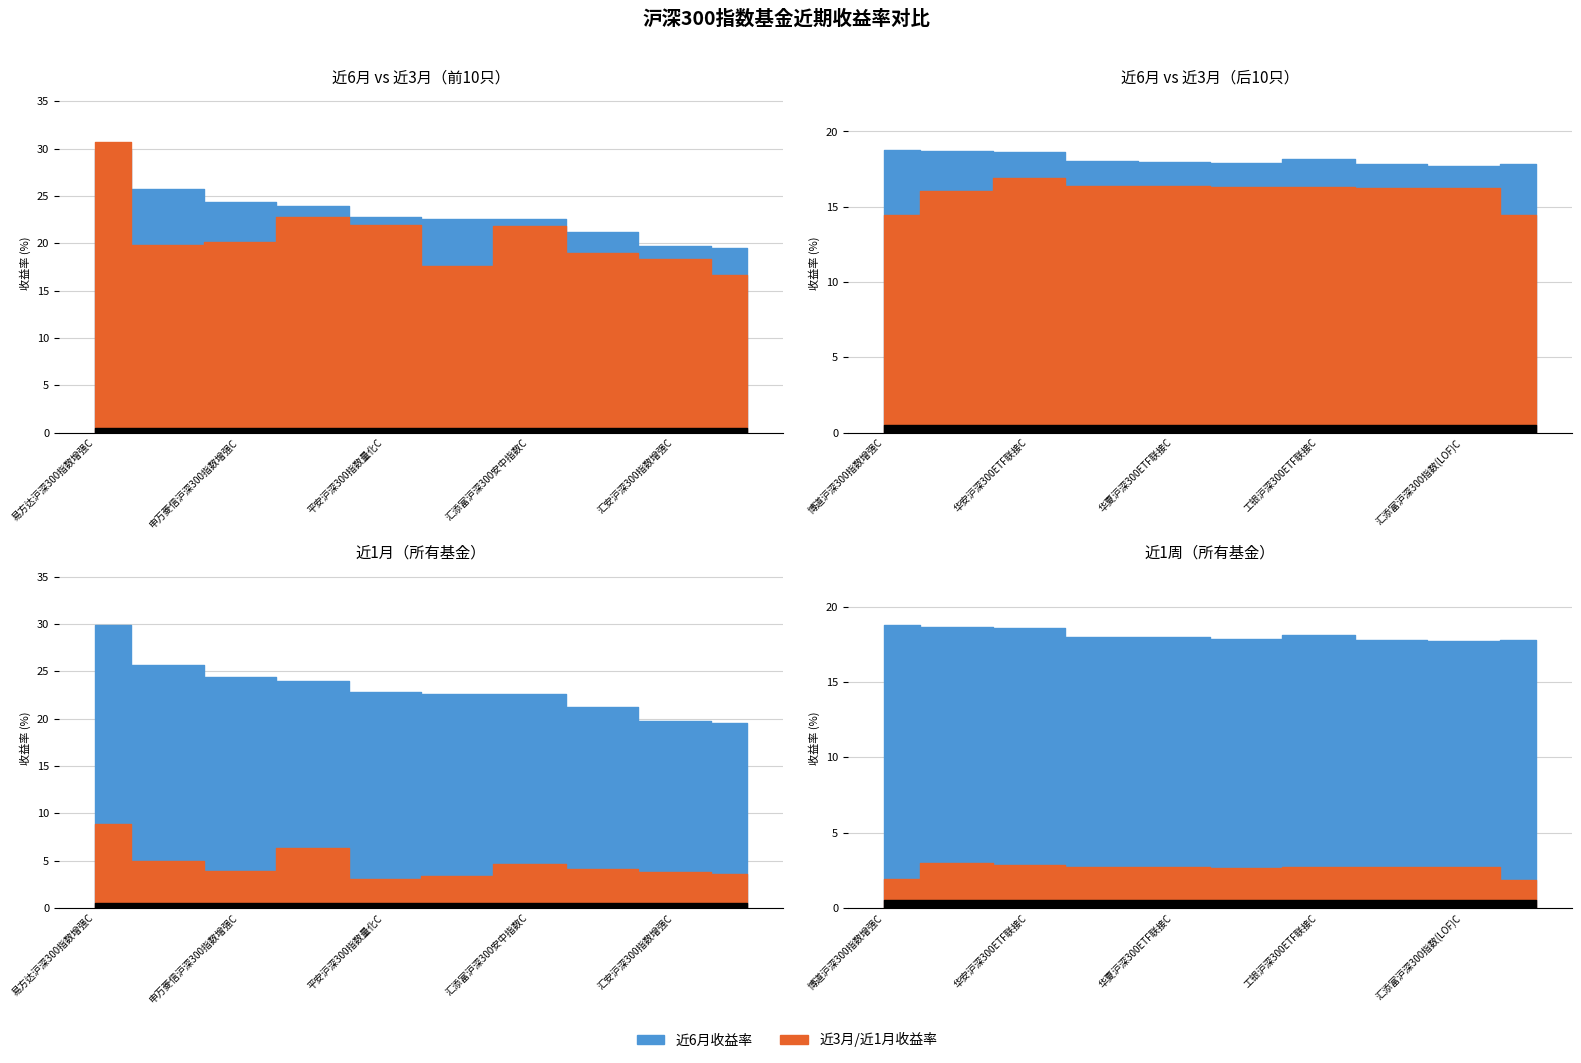

Which has a higher value, 7 or 近1月?

近1月